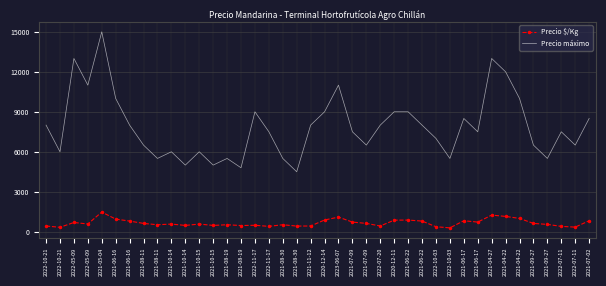

How many data points in Precio máximo are less than 7500?

17